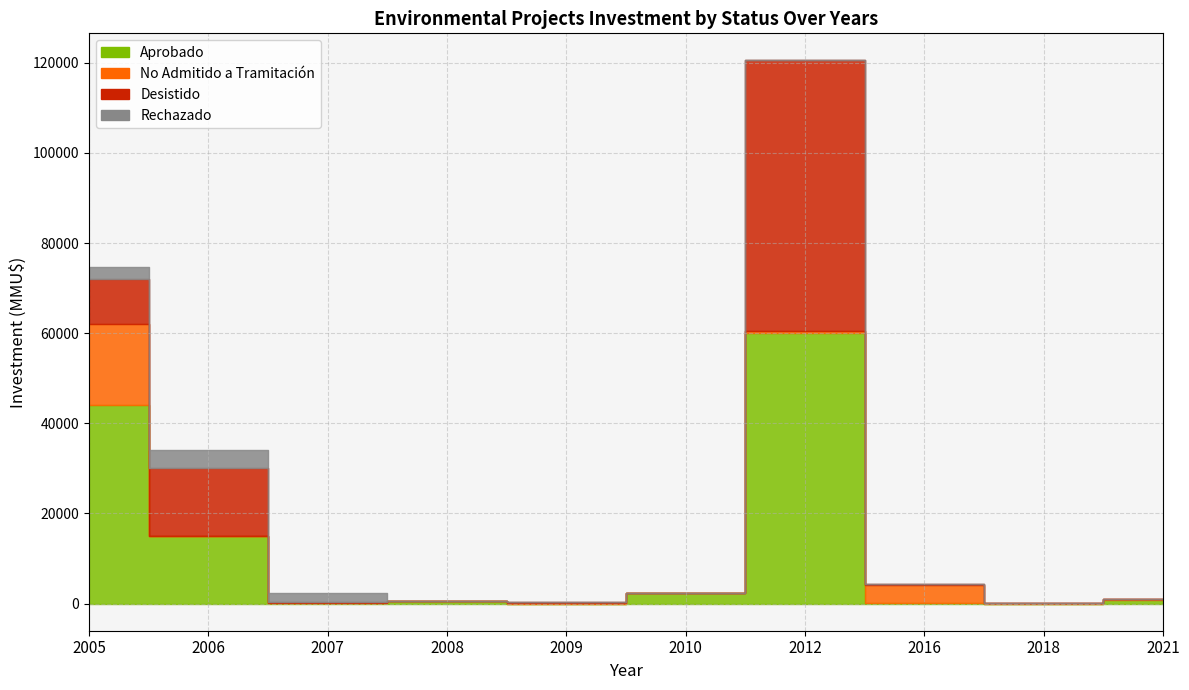

Which has a higher value, 2007 or 2006?

2006